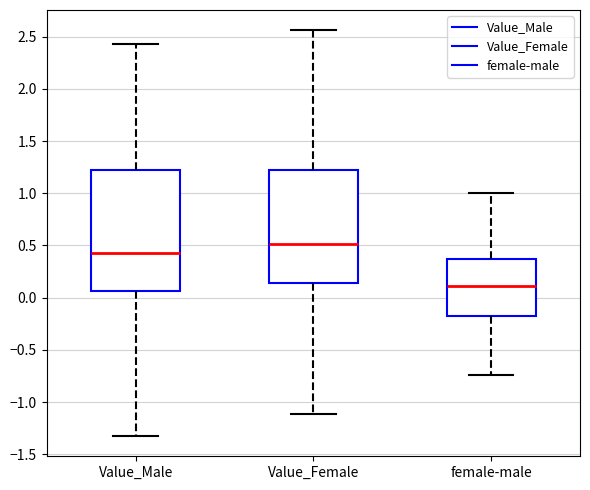

Which box has the highest median line?

Value_Female